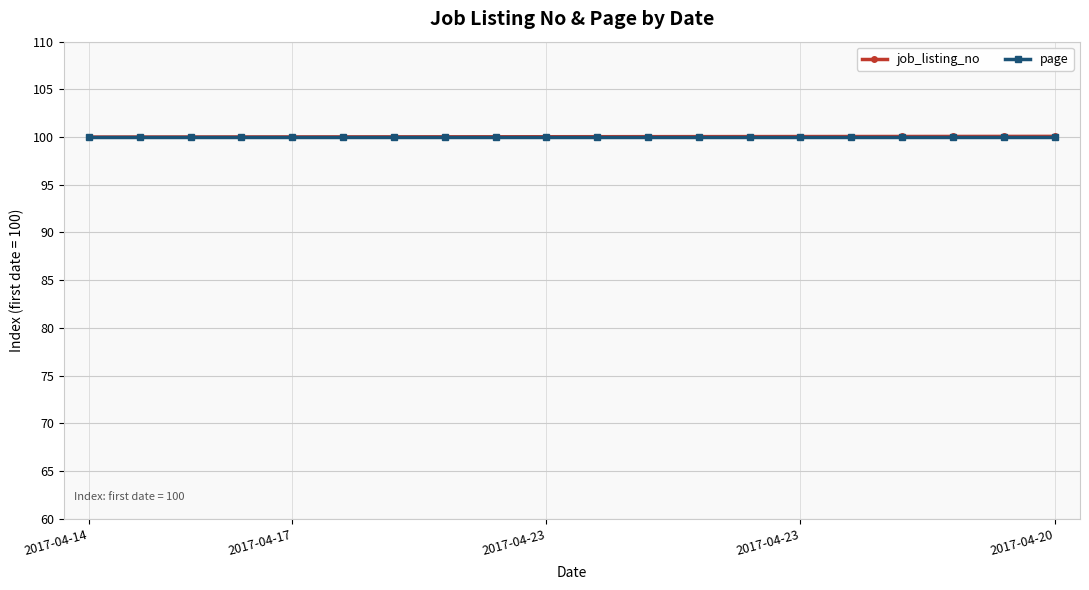

Count the number of data series in this chart.

2